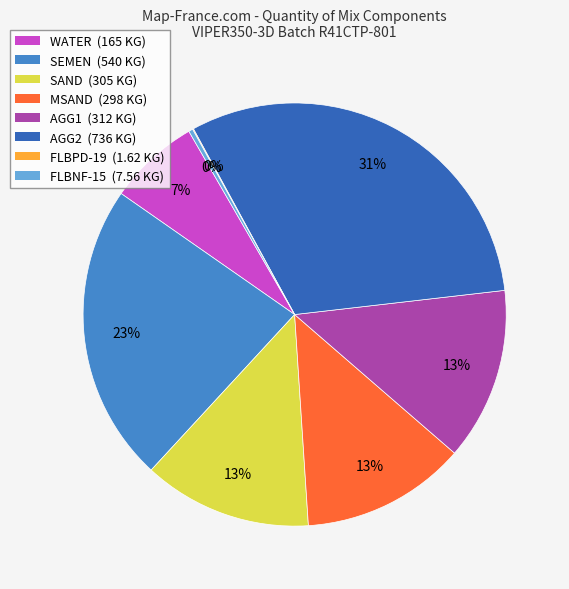

To the nearest percent, what is the difference between the largest and smallest slice percentages?

31%